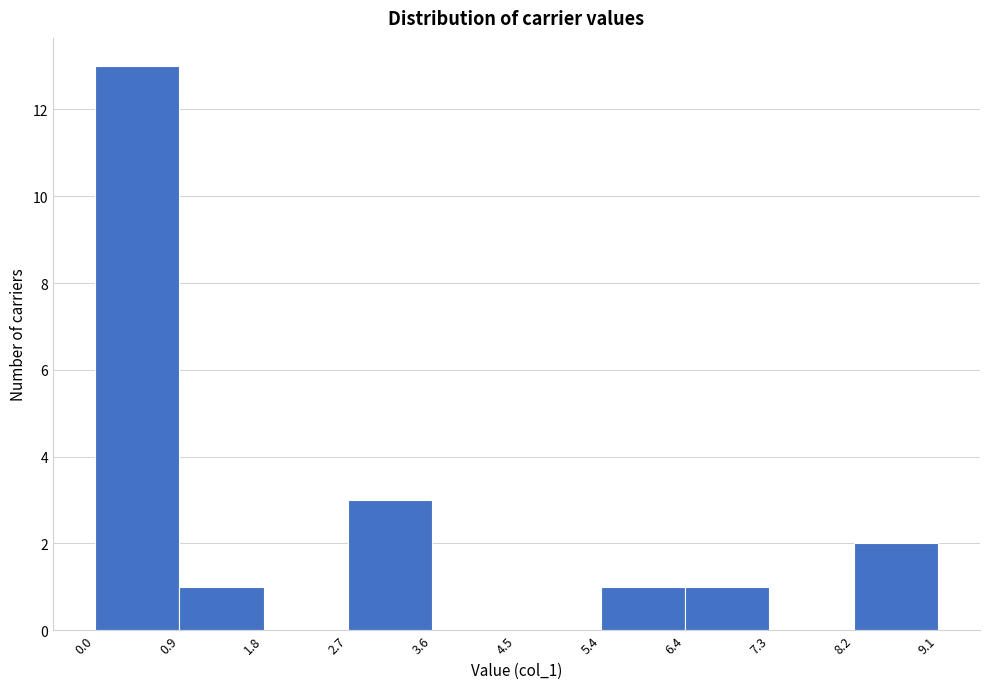

Reading left to right, transcribe this chart: for each bar, give the range it covers on the x-axis and its height. The values are not printed on the chart, so give them approximately, as read against the axis.

0.0 to 0.9: 13
0.9 to 1.8: 1
1.8 to 2.7: 0
2.7 to 3.6: 3
3.6 to 4.5: 0
4.5 to 5.4: 0
5.4 to 6.4: 1
6.4 to 7.3: 1
7.3 to 8.2: 0
8.2 to 9.1: 2